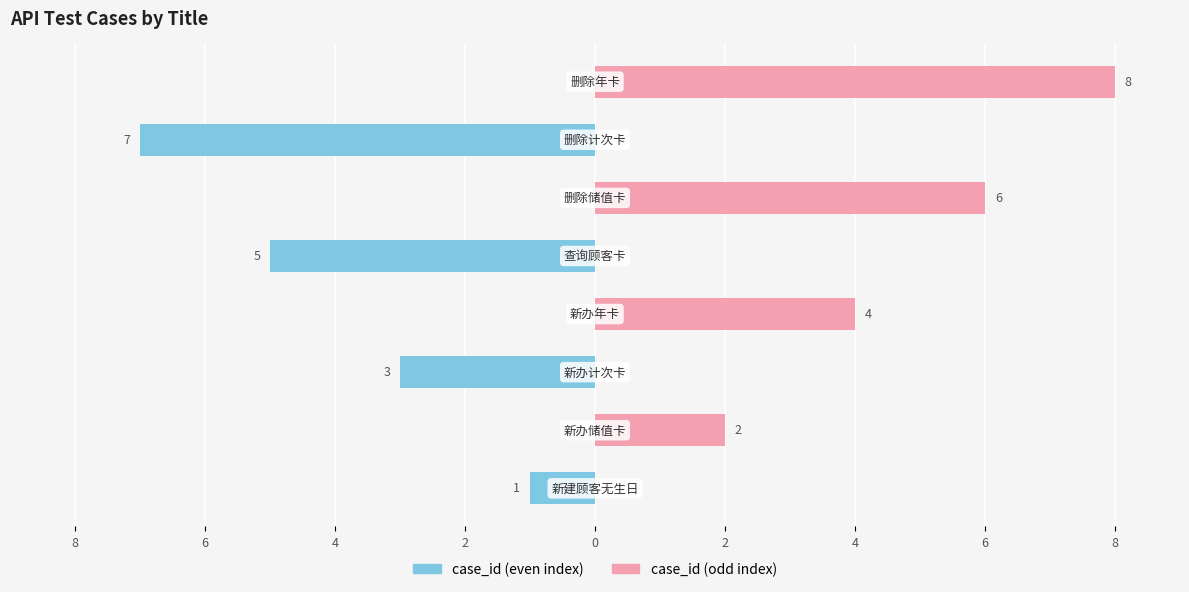

Reading left to right, transcribe all the data shown in this chart.

case_id (even): -1	0	-3	0	-5	0	-7	0
case_id (odd): 0	2	0	4	0	6	0	8